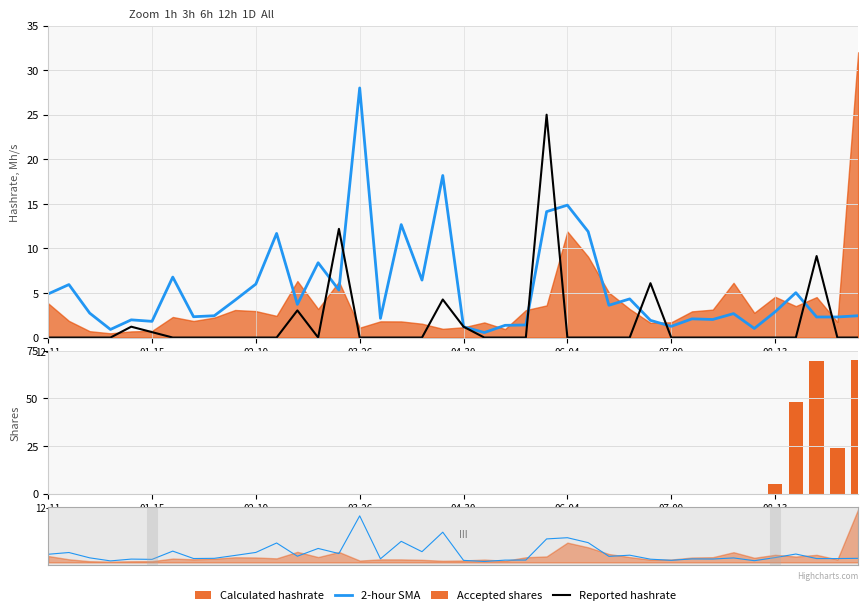

The Reported hashrate series shows -17.2 at 02-19. True or false?

False